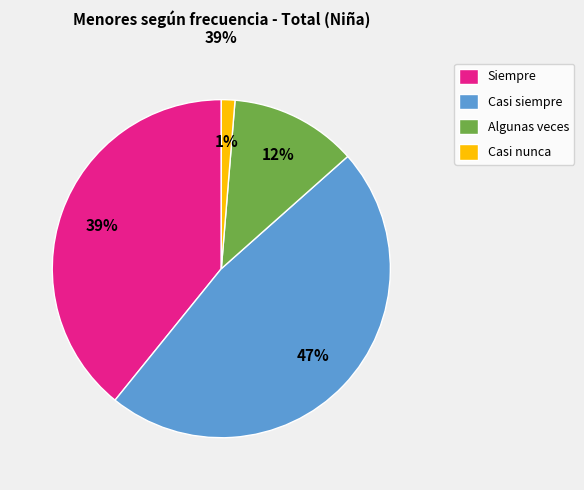

To the nearest percent, what is the average slice percentage?

25%